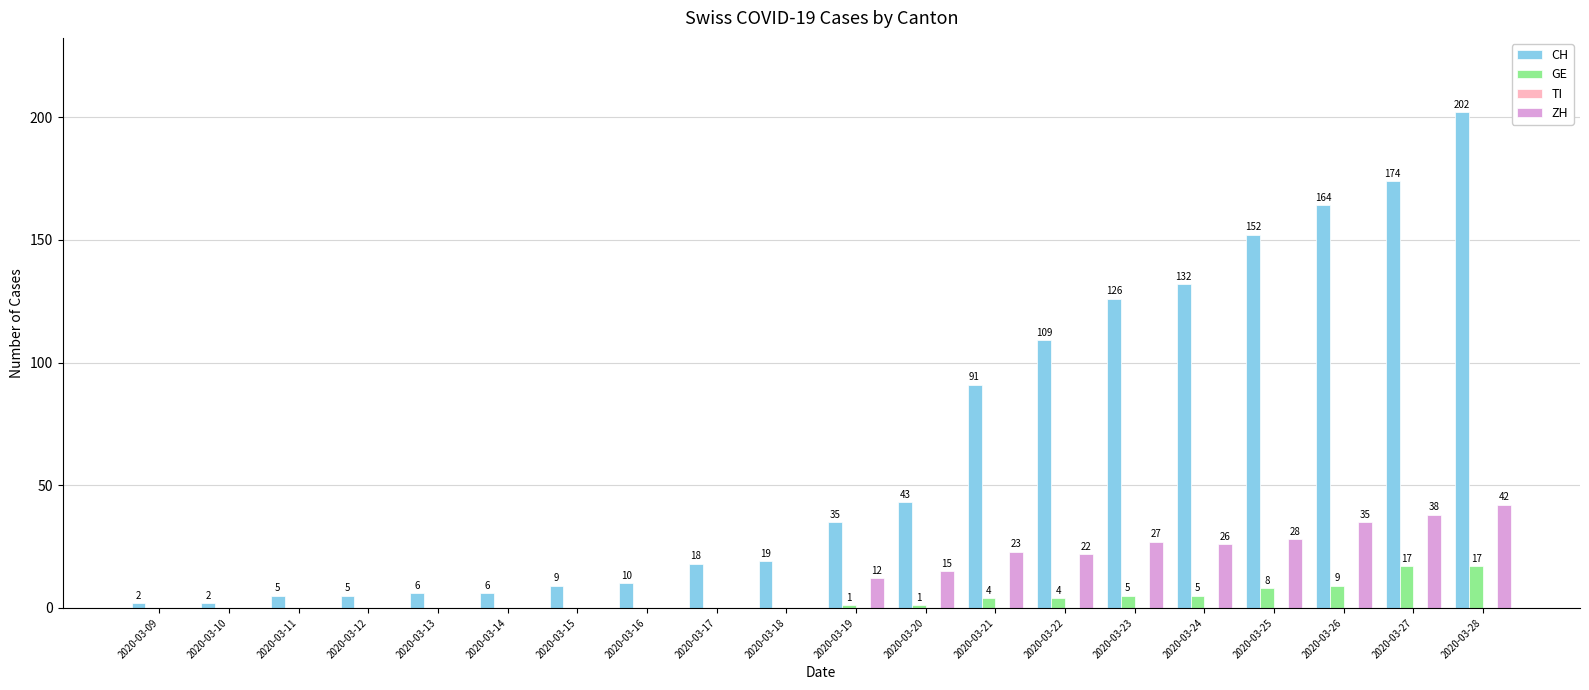

What is the sum of all CH values?

1310